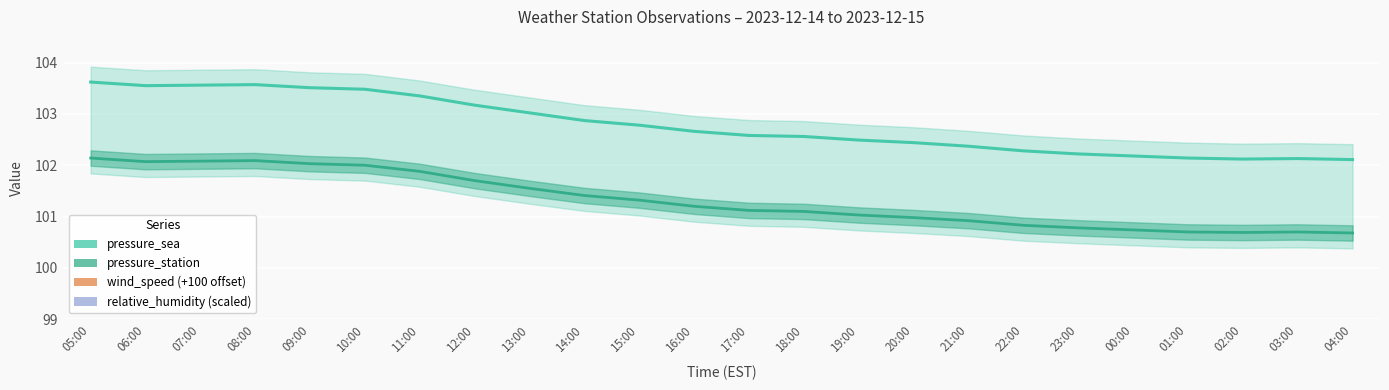

Where does the pressure_station series first go above 101?

05:00